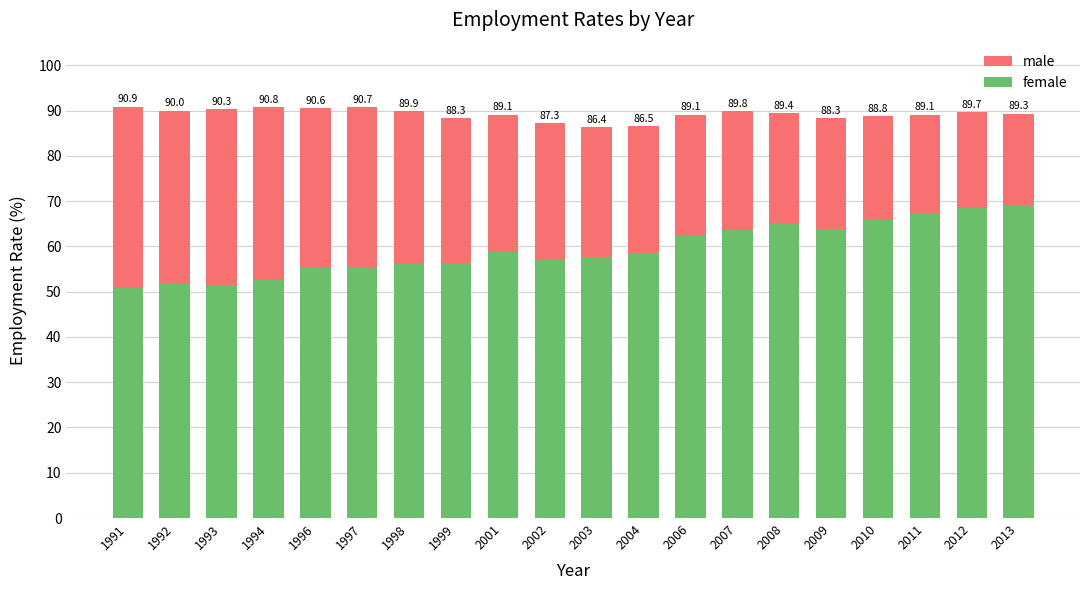

Rank the series by their maximum value, from highest to lowest.

male, female